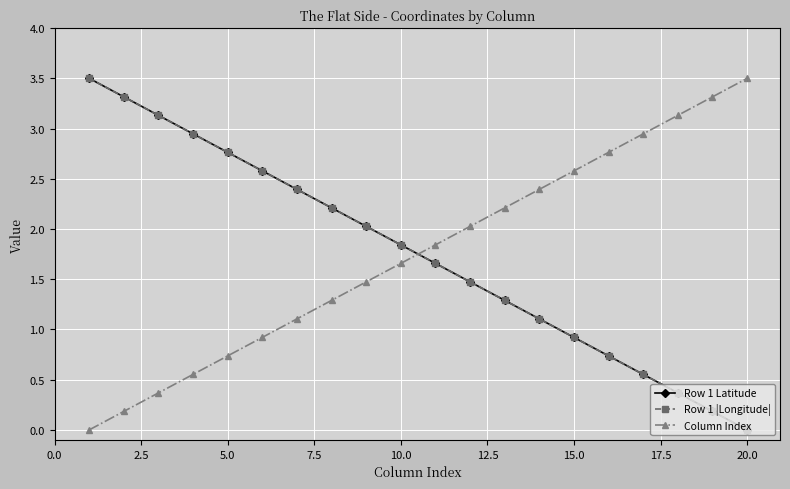

True or false: Row 1 Latitude has more than 0 points higher than both neighbors.

False